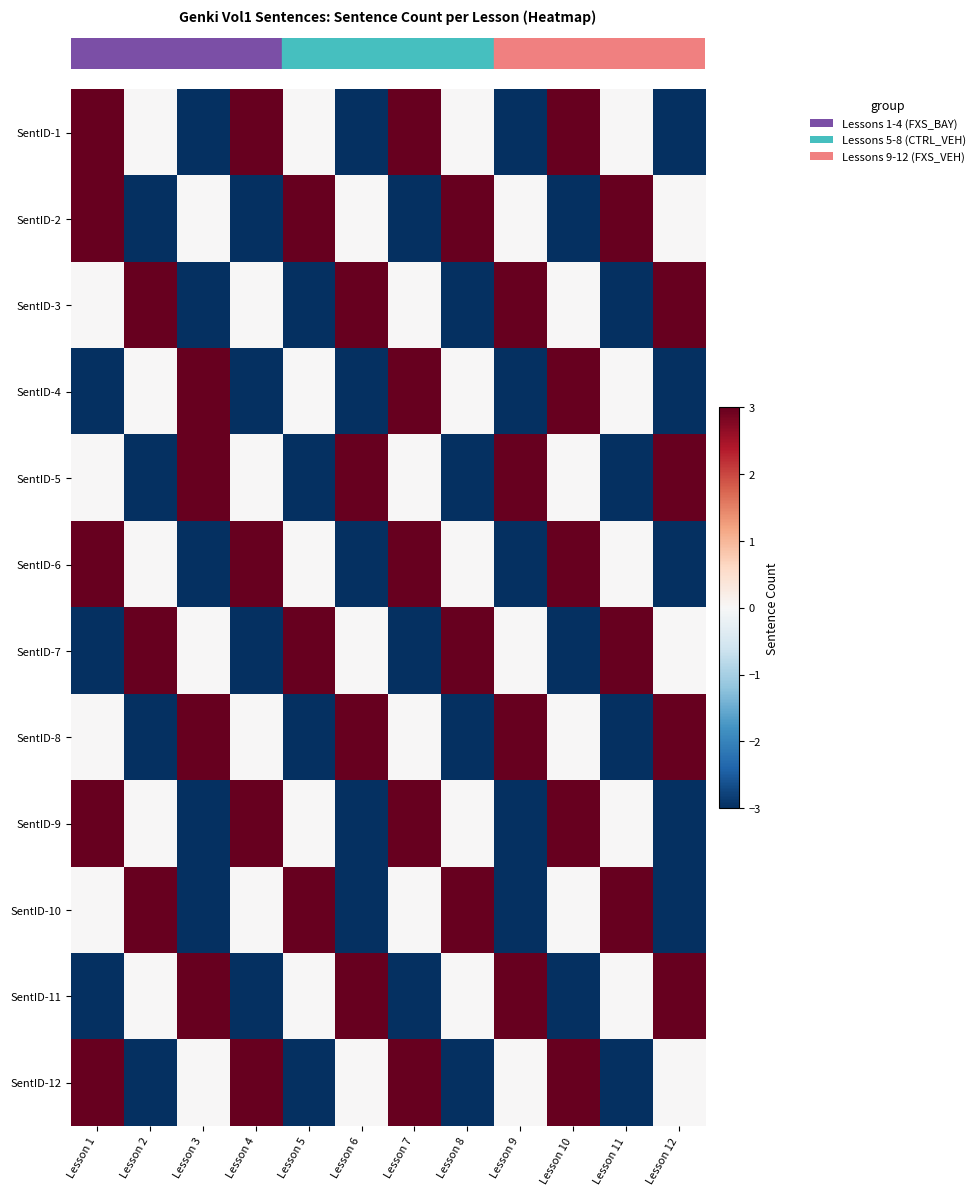

How many distinct data groups are displayed?

12